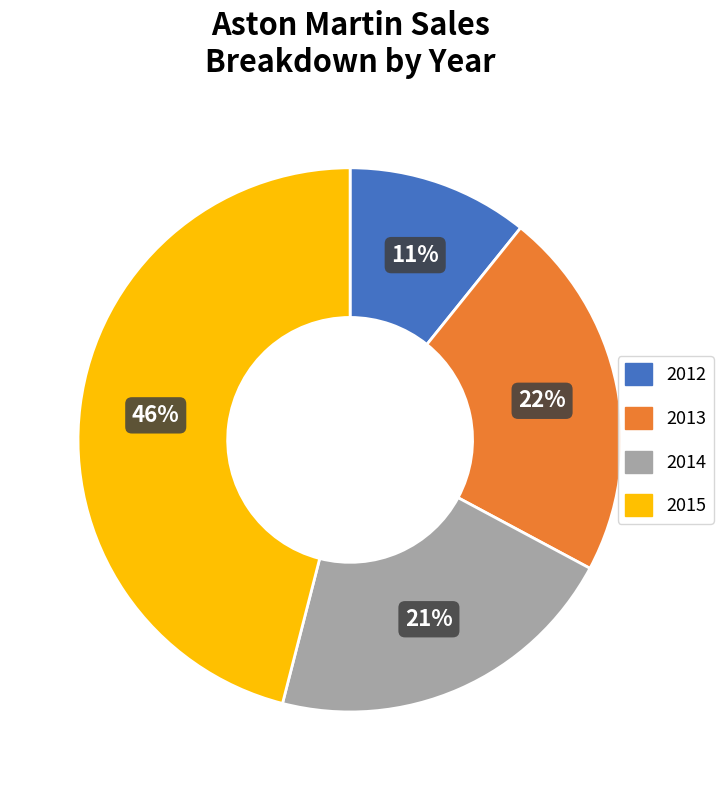

Which category has the biggest portion of the pie?

2015